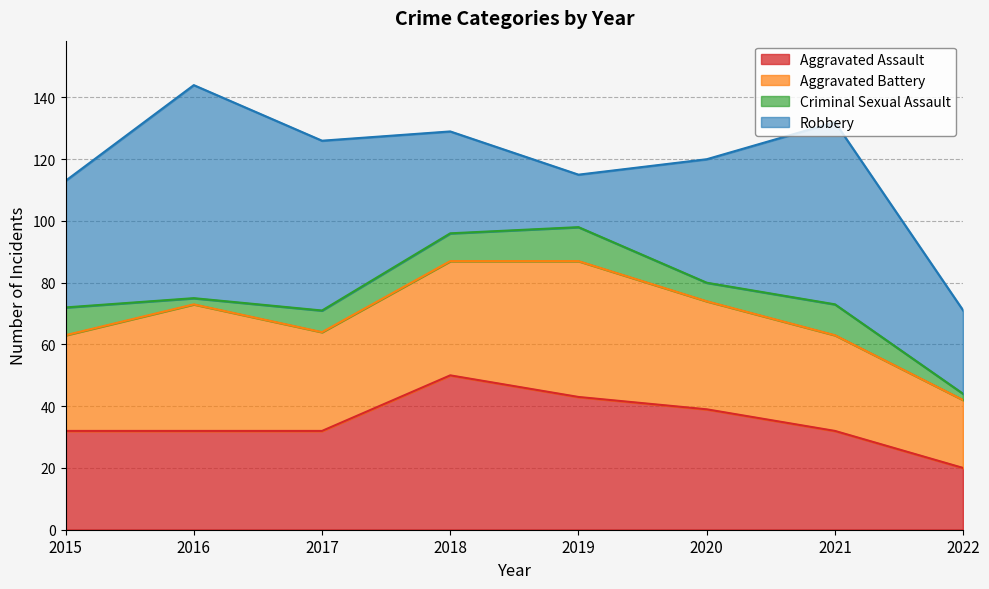

What is the greatest value displayed?

69